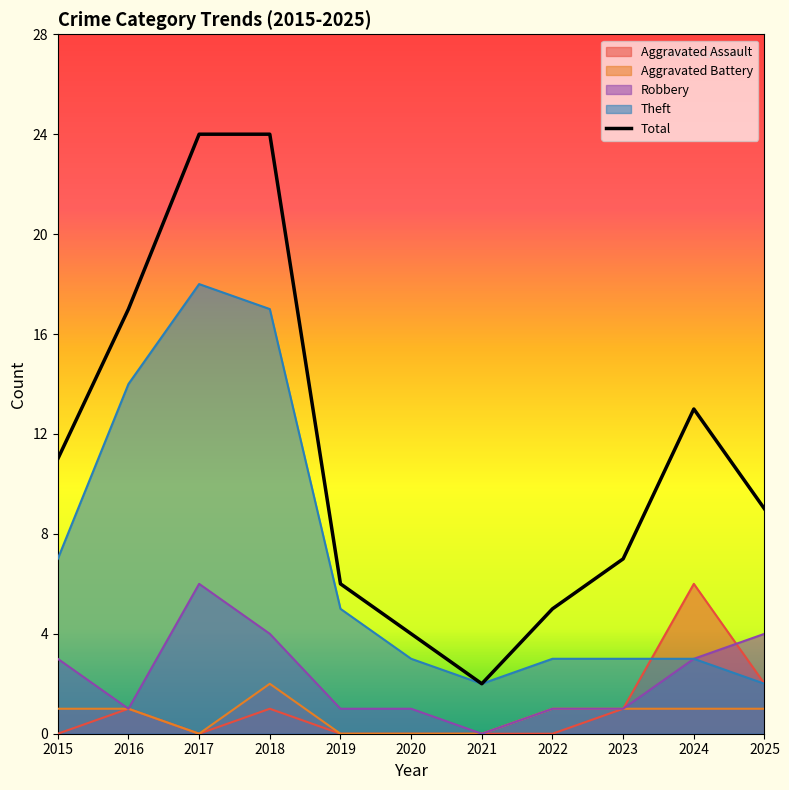

Reading right to left, extract all data points from this chart.

Aggravated Assault: 2025=2	2024=6	2023=1	2022=0	2021=0	2020=0	2019=0	2018=1	2017=0	2016=1	2015=0
Aggravated Battery: 2025=1	2024=1	2023=1	2022=1	2021=0	2020=0	2019=0	2018=2	2017=0	2016=1	2015=1
Robbery: 2025=4	2024=3	2023=1	2022=1	2021=0	2020=1	2019=1	2018=4	2017=6	2016=1	2015=3
Theft: 2025=2	2024=3	2023=3	2022=3	2021=2	2020=3	2019=5	2018=17	2017=18	2016=14	2015=7
Total: 2025=9	2024=13	2023=7	2022=5	2021=2	2020=4	2019=6	2018=24	2017=24	2016=17	2015=11